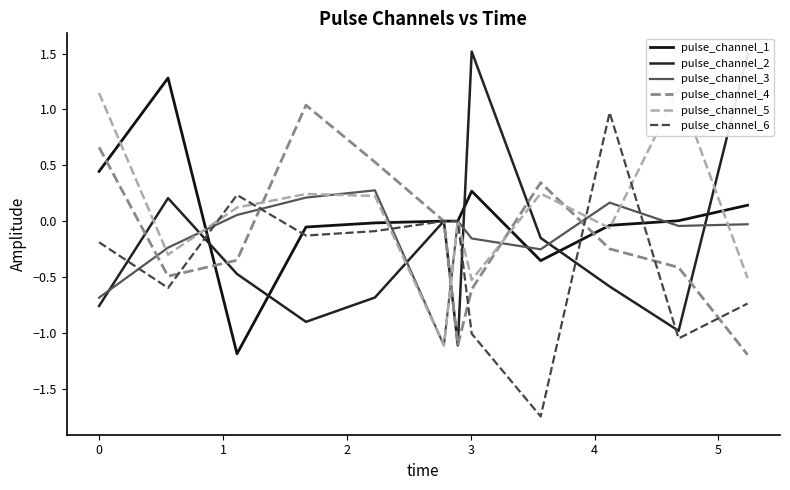

True or false: pulse_channel_6 and pulse_channel_2 cross at least once.

True